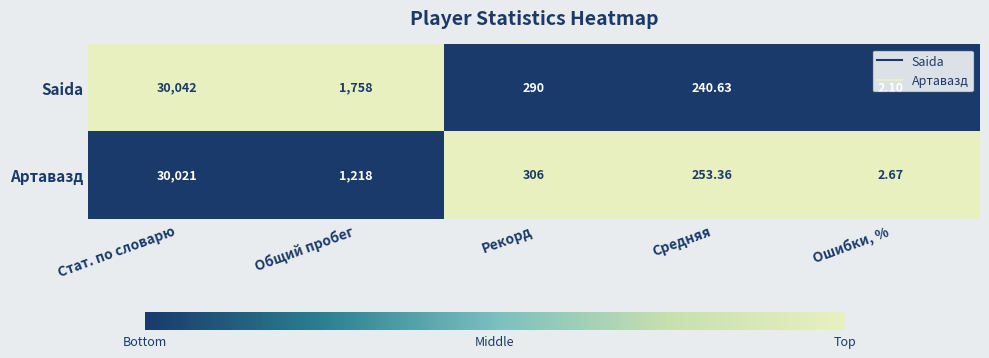

At Стат. по словарю, list the series in order from largest to smallest.

Saida, Артавазд